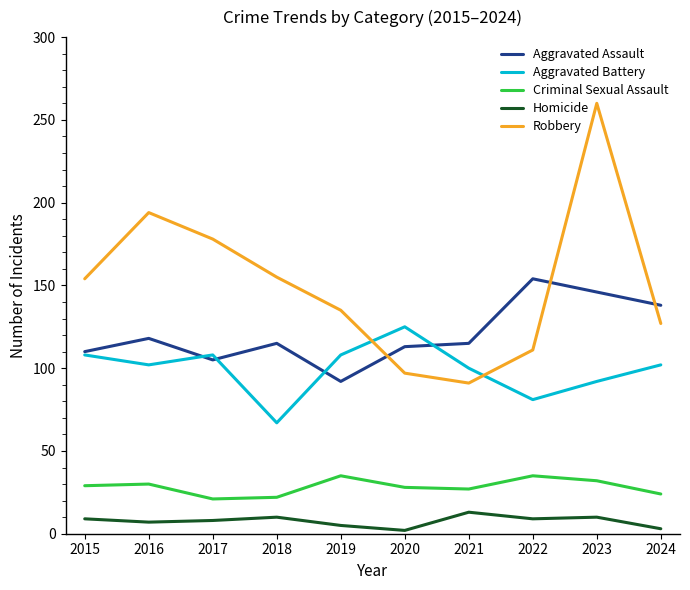

At which category is the sum across all series the highest?

2023